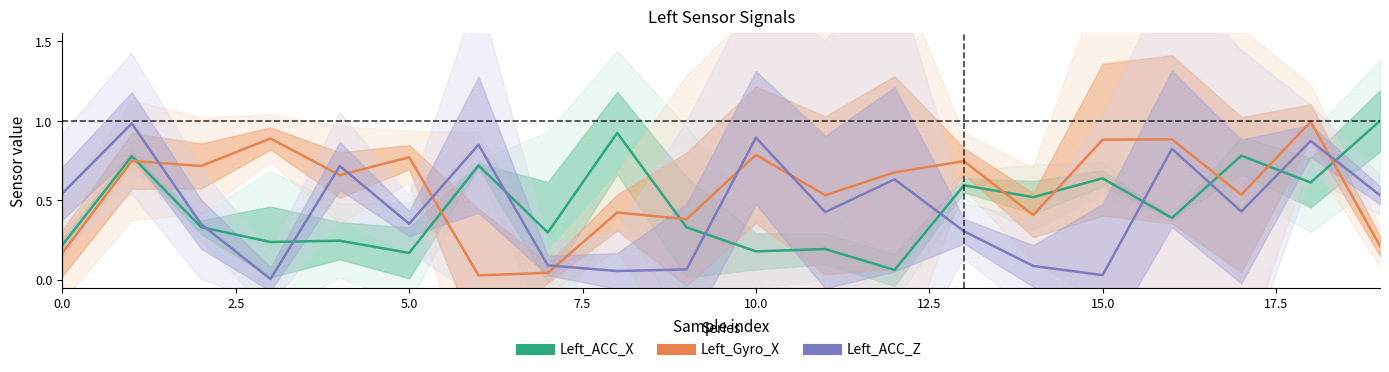

How many lines are shown in the chart?

3